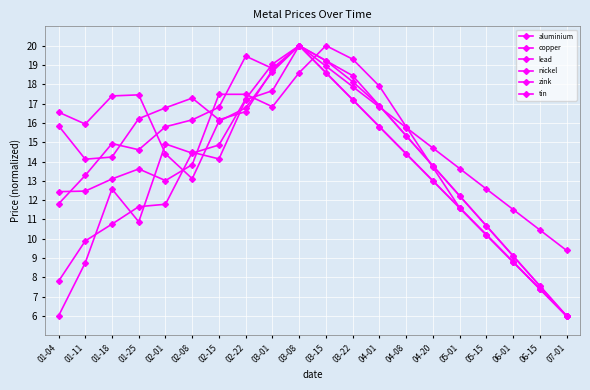

Rank the categories by lead value from highest to lowest.

03-08, 03-01, 03-15, 01-25, 01-18, 03-22, 02-22, 01-04, 02-15, 01-11, 04-01, 02-01, 04-08, 02-08, 04-20, 05-01, 05-15, 06-01, 06-15, 07-01